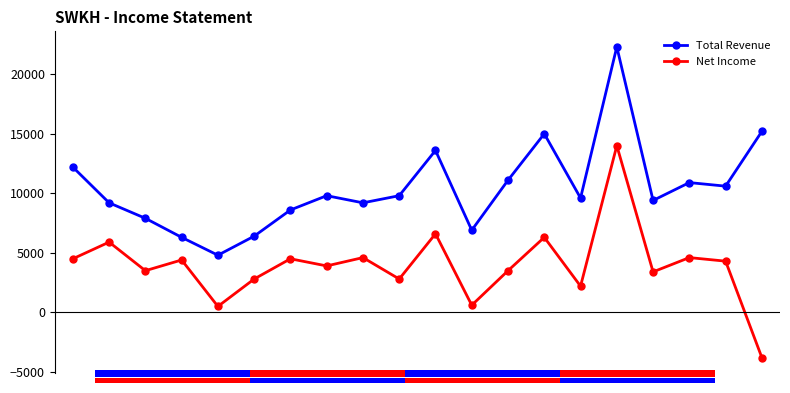

How many values in the Total Revenue series exceed 9800?

8